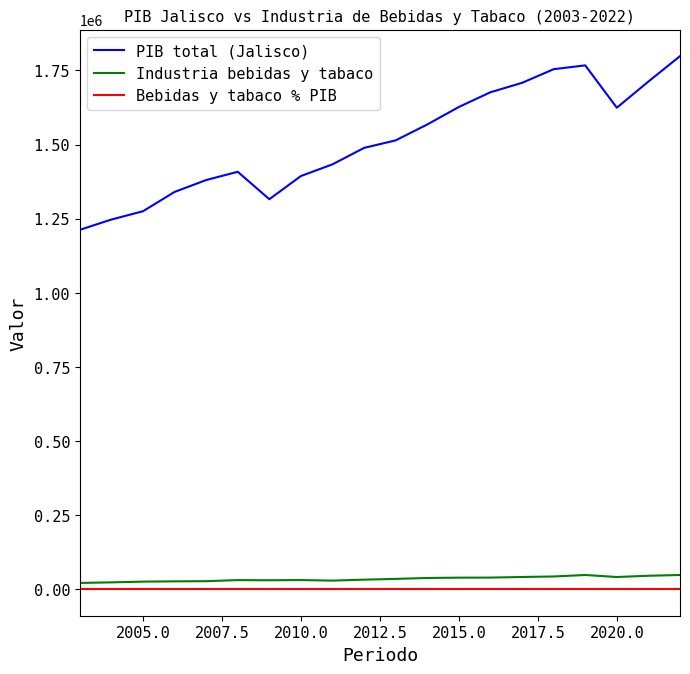

What is the greatest value displayed?

1798206.2